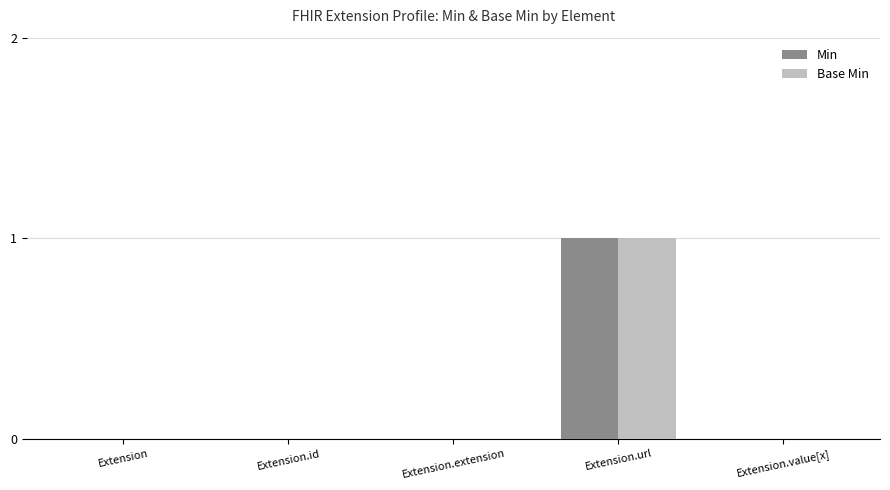

Is it true that Min equals 0 at Extension?

True